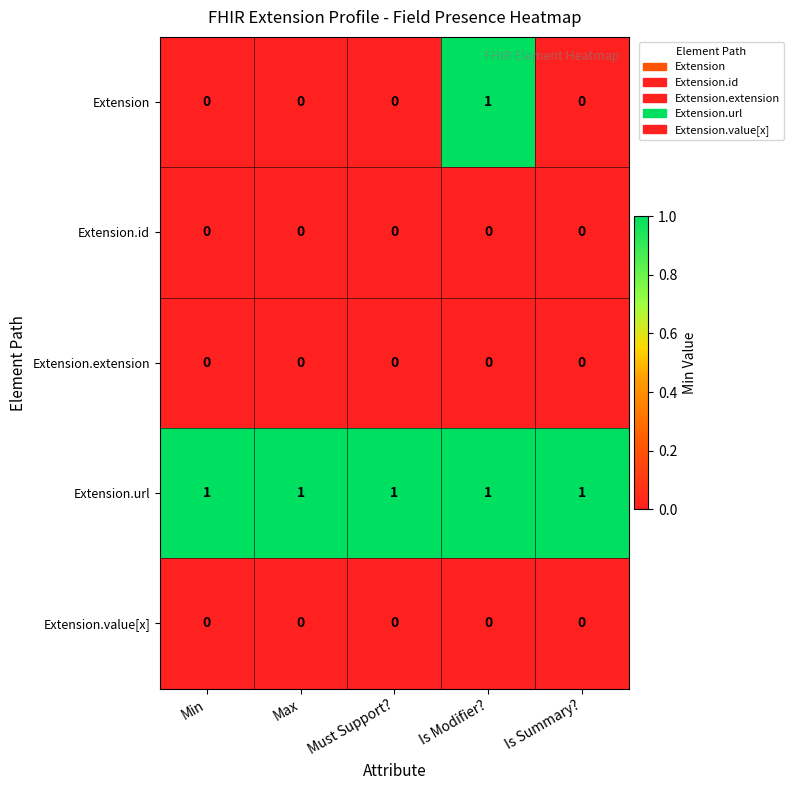

Is it true that Extension.url equals 1 at Is Summary??

True